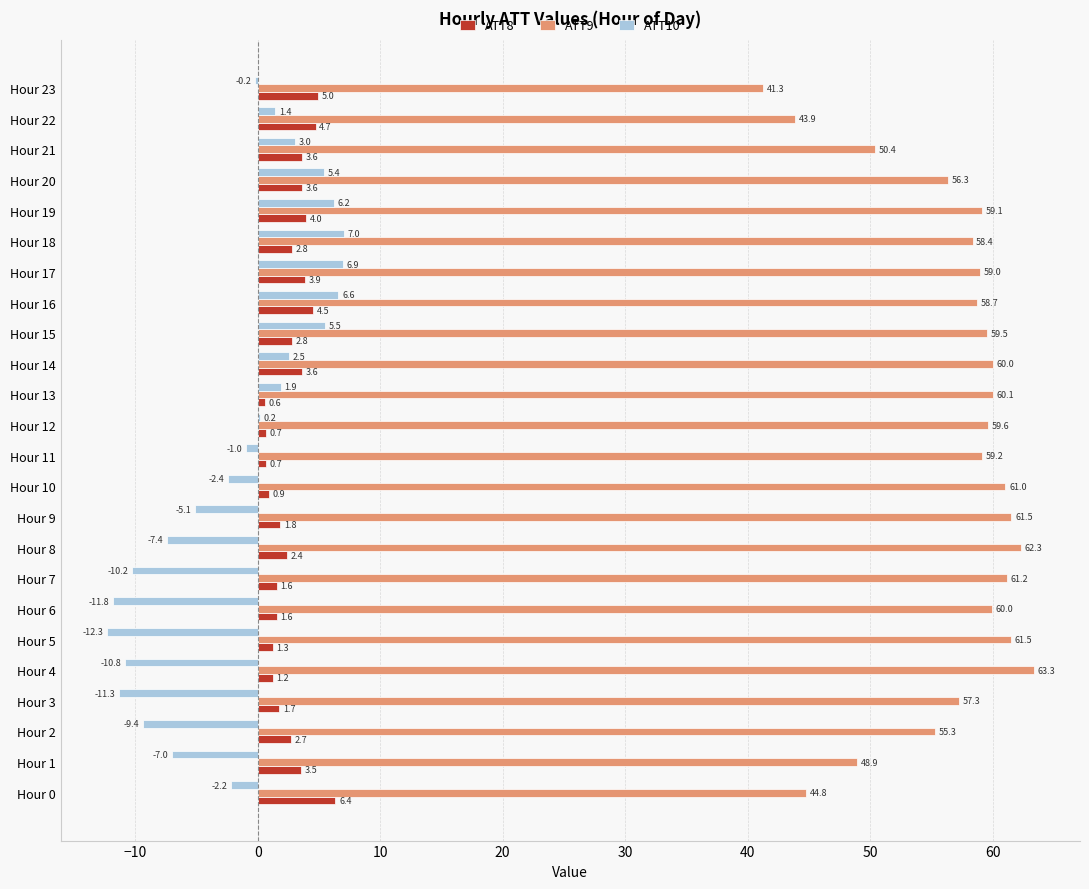

What is the approximate value of ATT10 at Hour 5?

-12.3